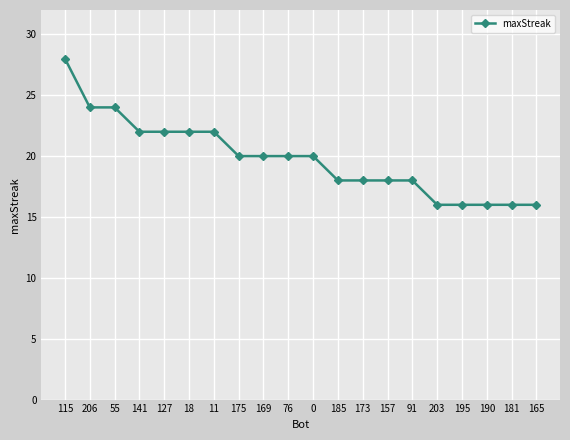

What is the label of the 19th point from the right?

206